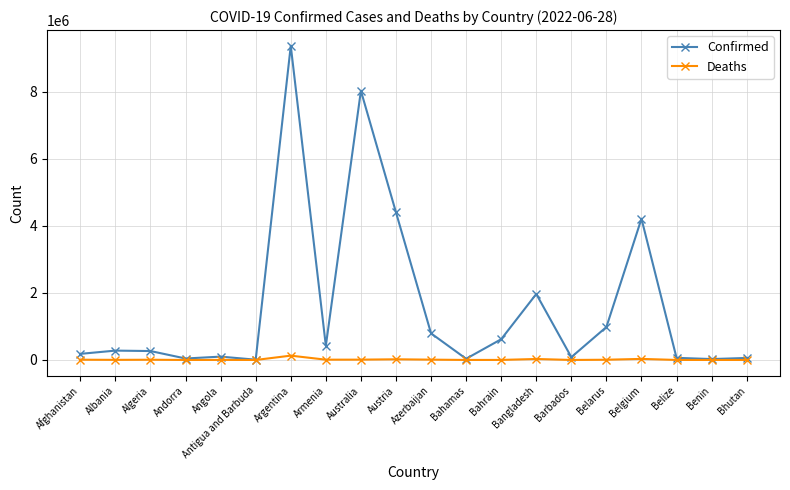

What is the difference between the maximum and minimum values in the Deaths series?

129049